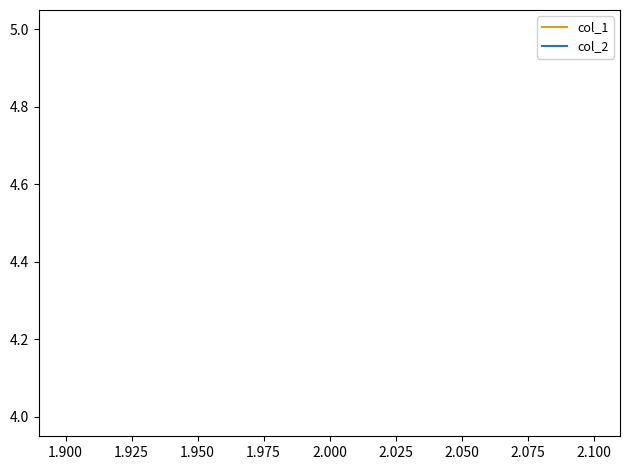

Does the chart display data point markers on the line(s)?

No